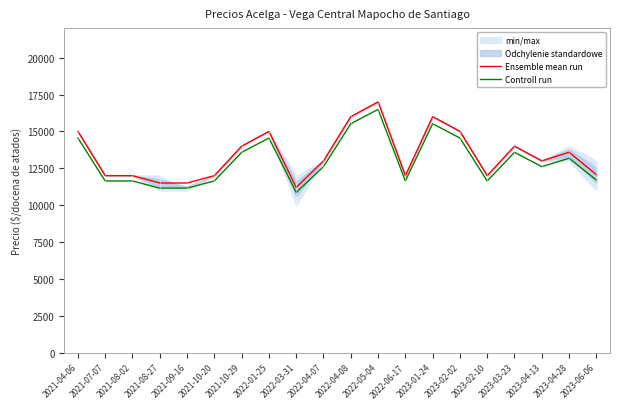

List the series in order of their peak value, highest first.

Ensemble mean run, Controll run